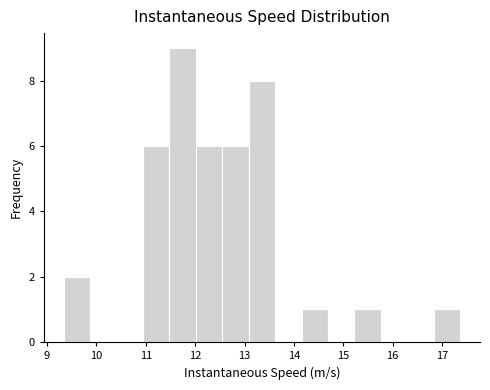

Reading left to right, transcribe this chart: for each bar, give the range it covers on the x-axis and its height. Neither the bar edges nor the heights are printed on the chart, so give them approximately, as read against the axes.

9.3 to 9.9: 2
9.9 to 10.4: 0
10.4 to 10.9: 0
10.9 to 11.5: 6
11.5 to 12.0: 9
12.0 to 12.5: 6
12.5 to 13.1: 6
13.1 to 13.6: 8
13.6 to 14.2: 0
14.2 to 14.7: 1
14.7 to 15.2: 0
15.2 to 15.8: 1
15.8 to 16.3: 0
16.3 to 16.8: 0
16.8 to 17.4: 1